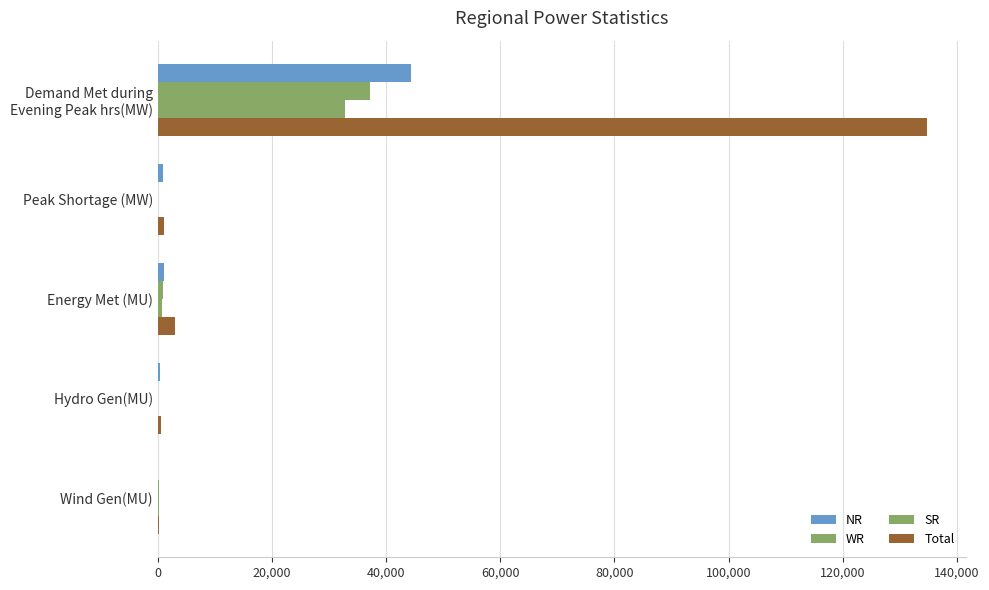

How many series are shown in this chart?

4